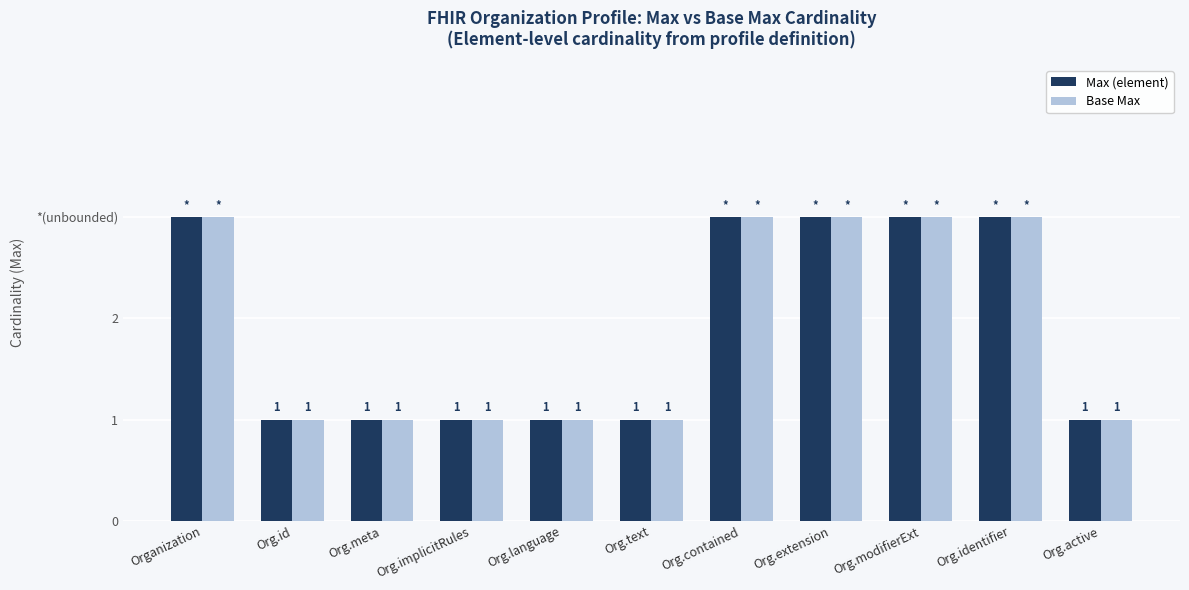

Is the value of Base Max at Org.meta greater than the value of Max (element) at Org.active?

No